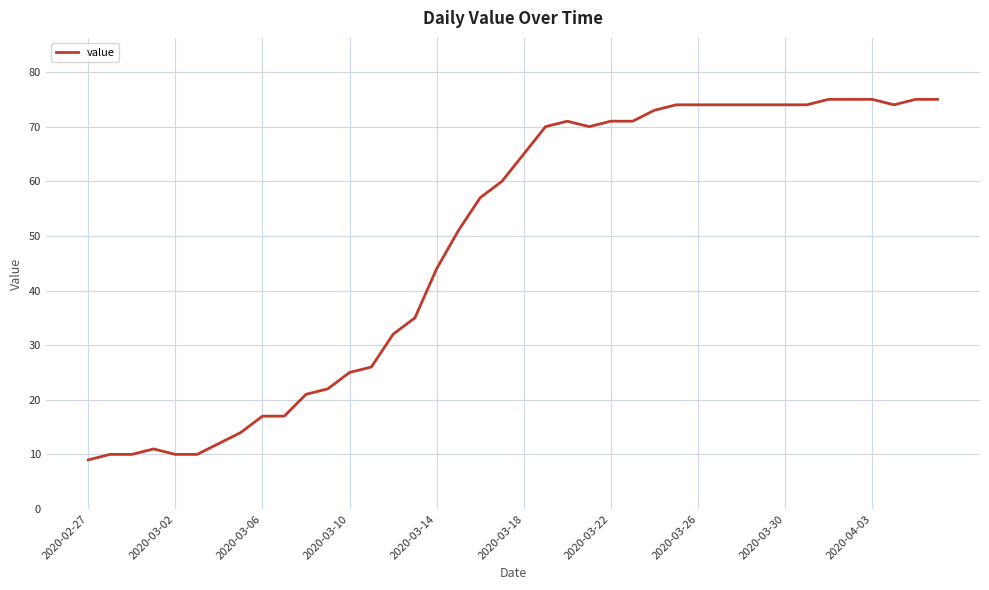

What is the maximum value shown in the chart?

75